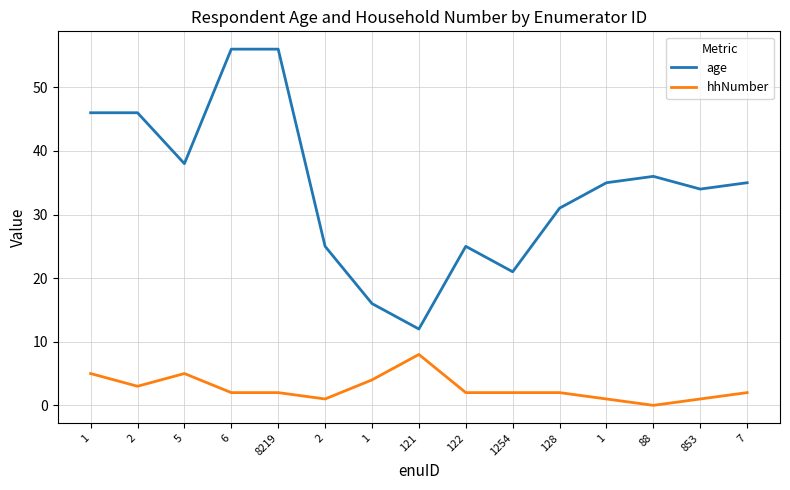

What is the difference between the highest and lowest values at 1?

41